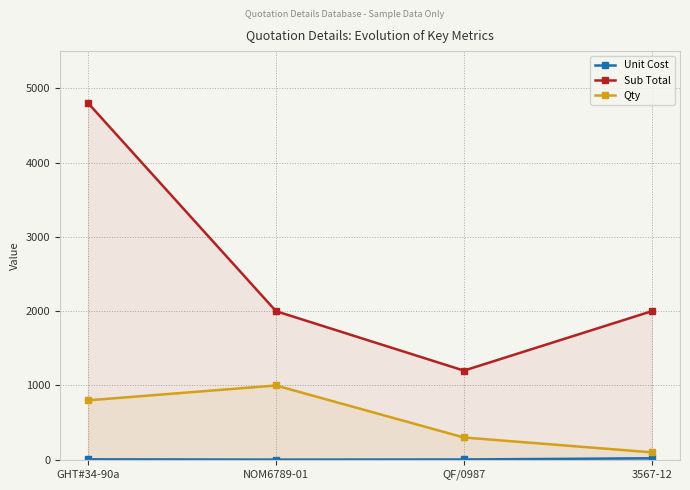

What is the minimum value for Qty?

100